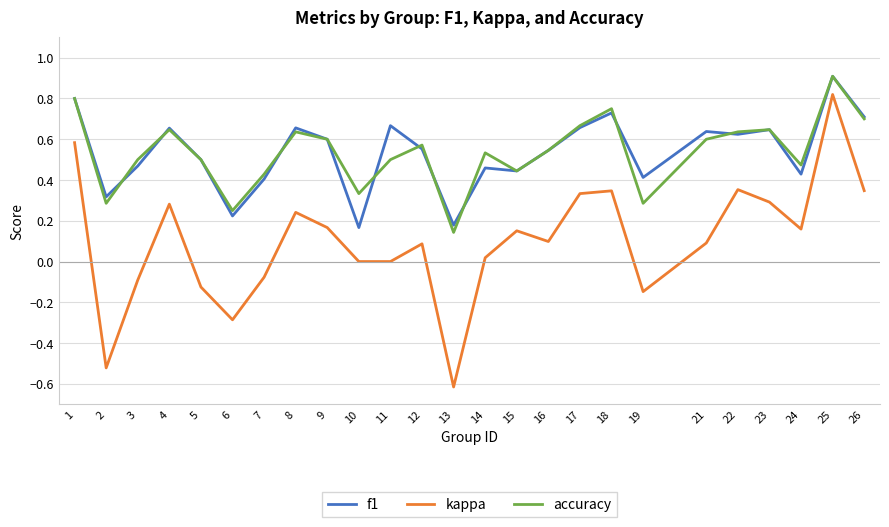

The f1 series shows 0.6 at 15. True or false?

False